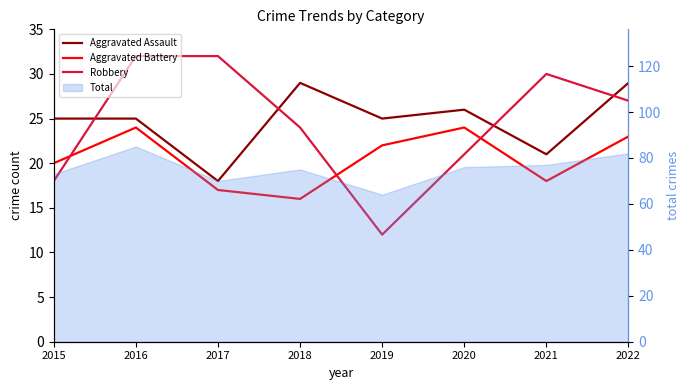

Does the chart have visible grid lines?

No